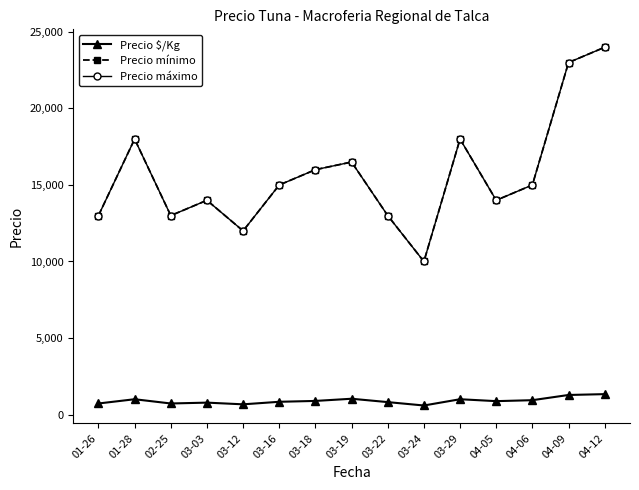

Reading left to right, list all the values displayed in this chart.

Precio $/Kg: 722.0	1000.0	722.0	778.0	667.0	833.0	889.0	1031.5	812.0	590.5	1000.0	875.0	937.5	1278.0	1333.0
Precio mínimo: 13000.0	18000.0	13000.0	14000.0	12000.0	15000.0	16000.0	16500.0	13000.0	10000.0	18000.0	14000.0	15000.0	23000.0	24000.0
Precio máximo: 13000.0	18000.0	13000.0	14000.0	12000.0	15000.0	16000.0	16500.0	13000.0	10000.0	18000.0	14000.0	15000.0	23000.0	24000.0